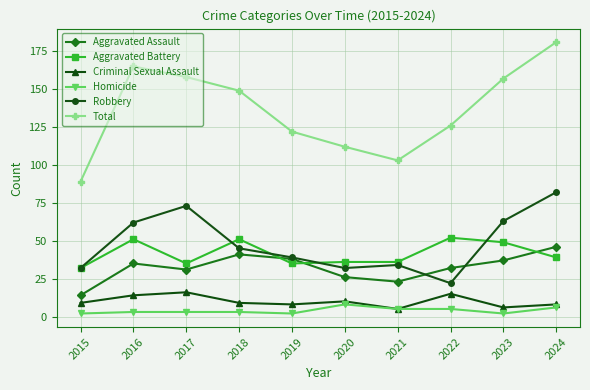

Count the number of categories in the chart.

10